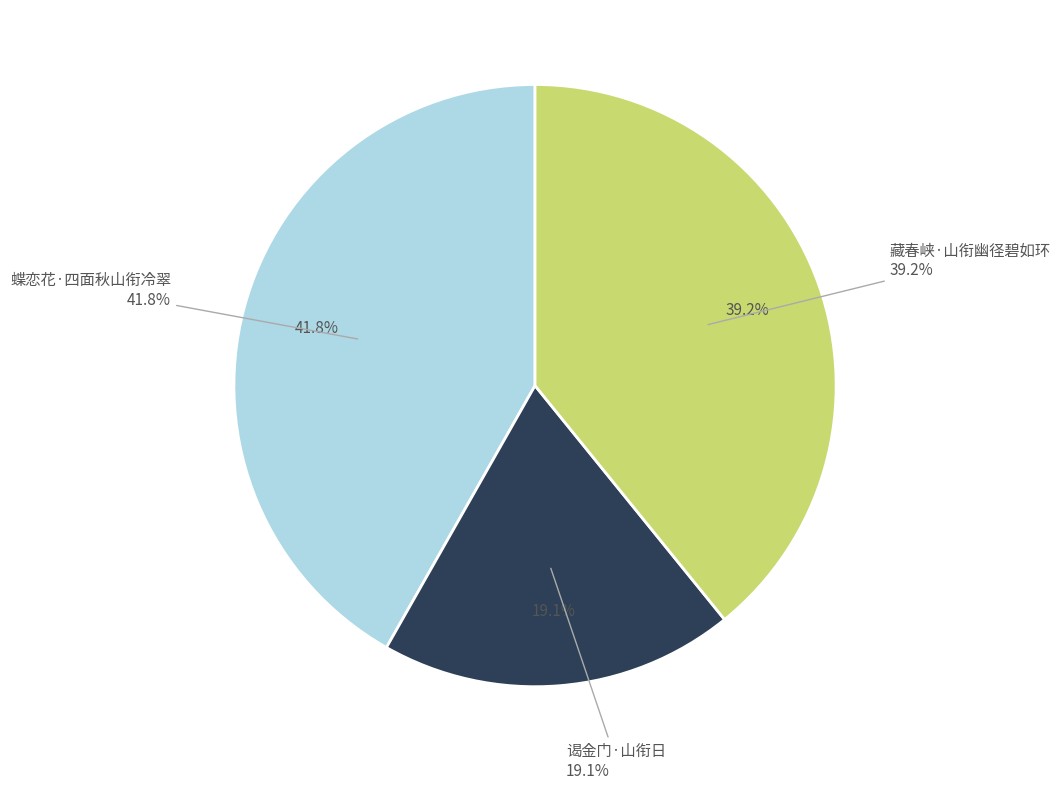

Combined, do 蝶恋花·四面秋山衔冷翠 and 藏春峡·山衔幽径碧如环 account for over 50%?

Yes